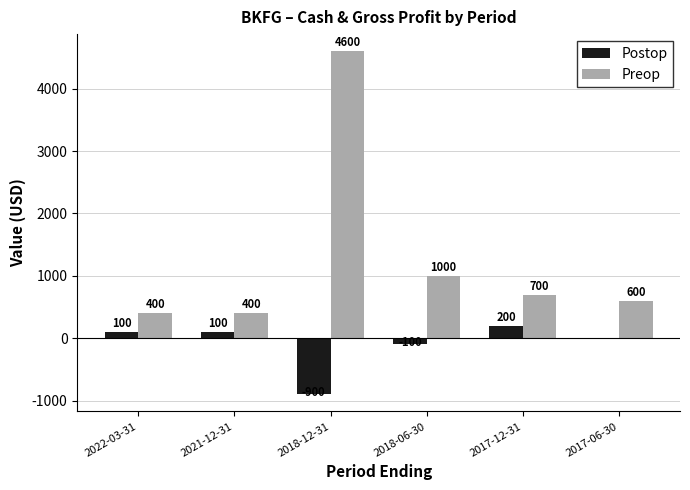

Which series has the largest total across all categories?

Preop